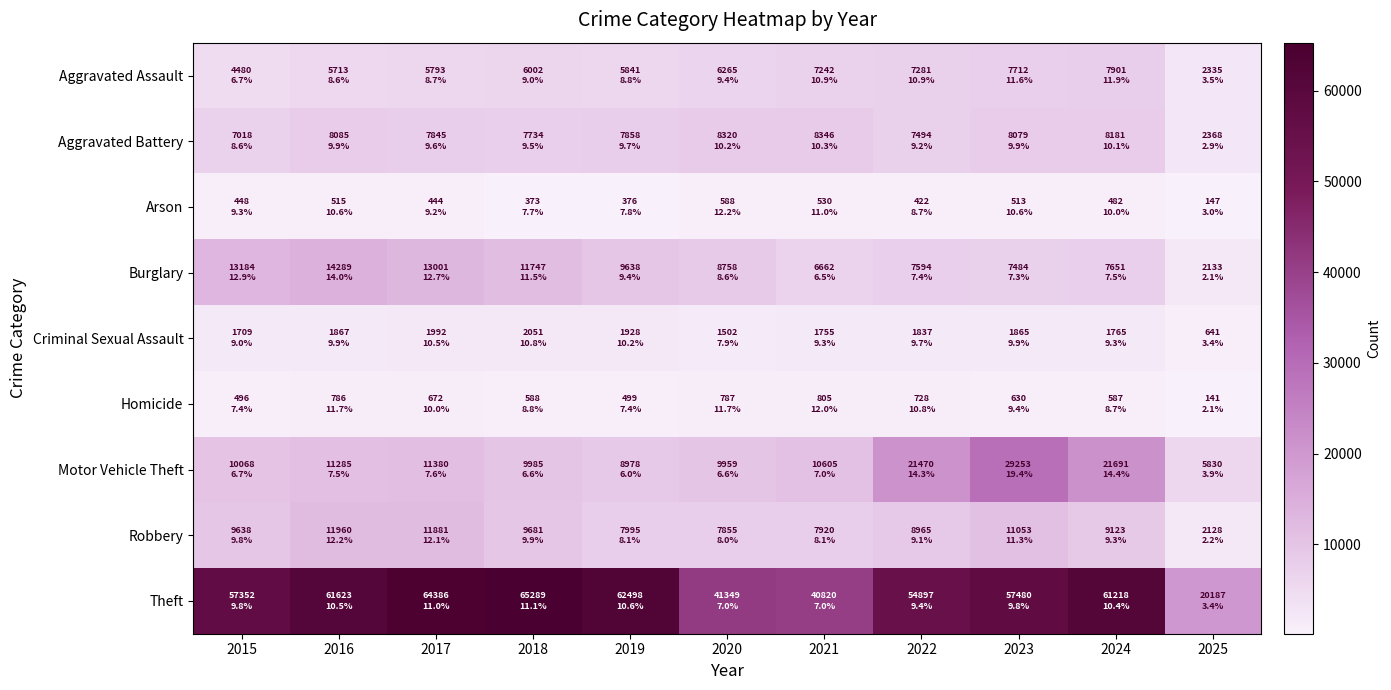

How many data points does each series have?

11